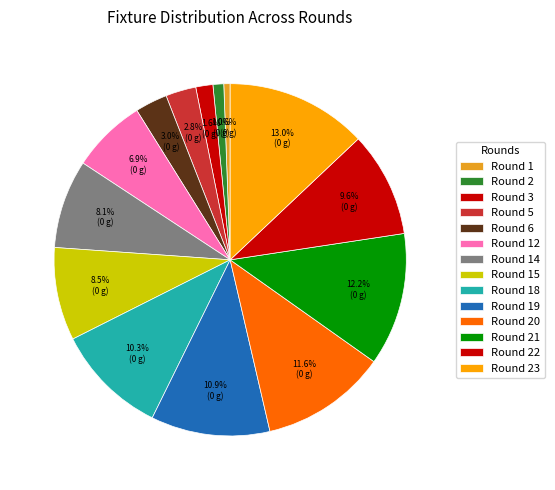

Which has a higher value, Round 21 or Round 5?

Round 21